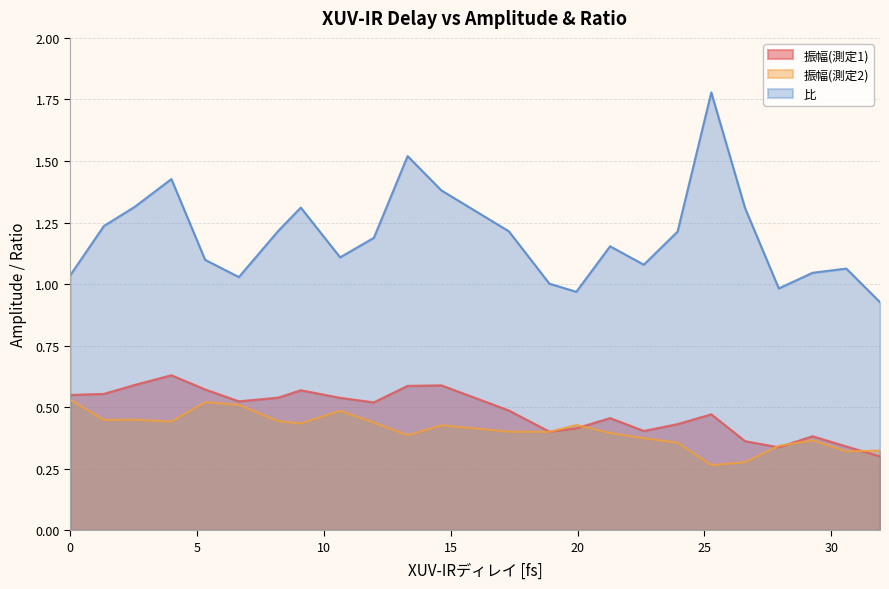

What is the greatest value displayed?

1.8